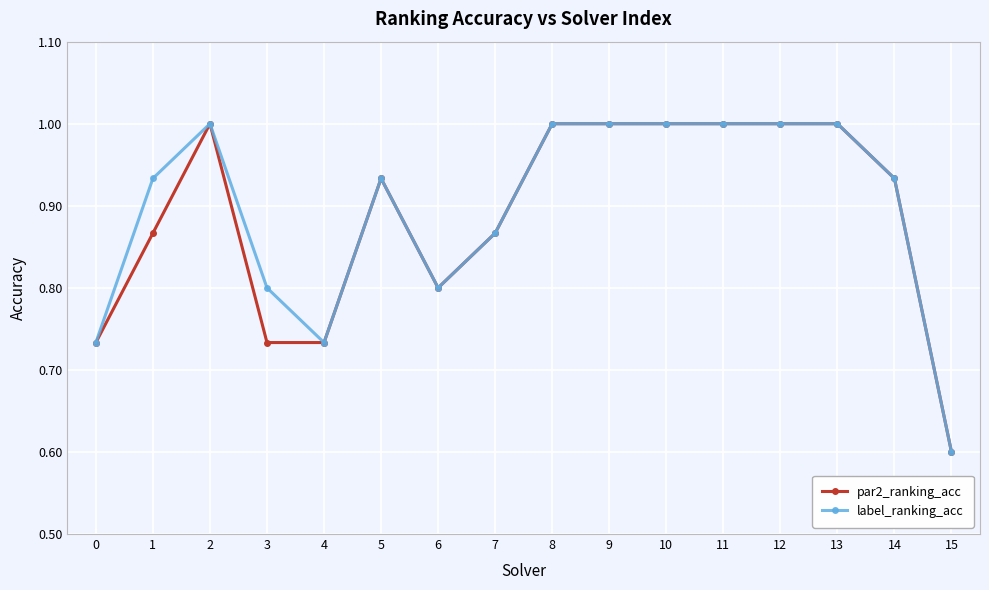

Which label corresponds to the smallest value in the chart?

15